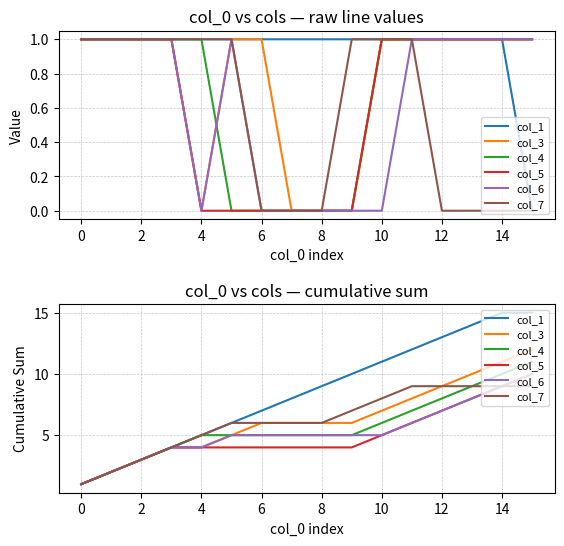

What is the difference between the maximum and minimum values in the col_5 series?

9